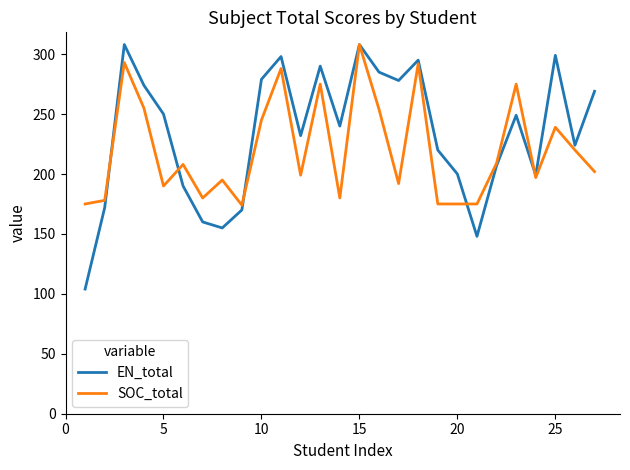

What is the minimum value for SOC_total?

174